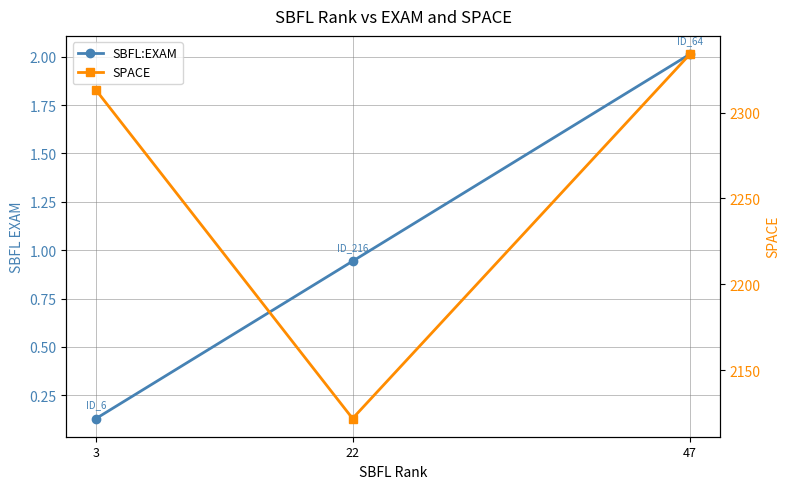

The value of SPACE at 47 is 2334.0. True or false?

True